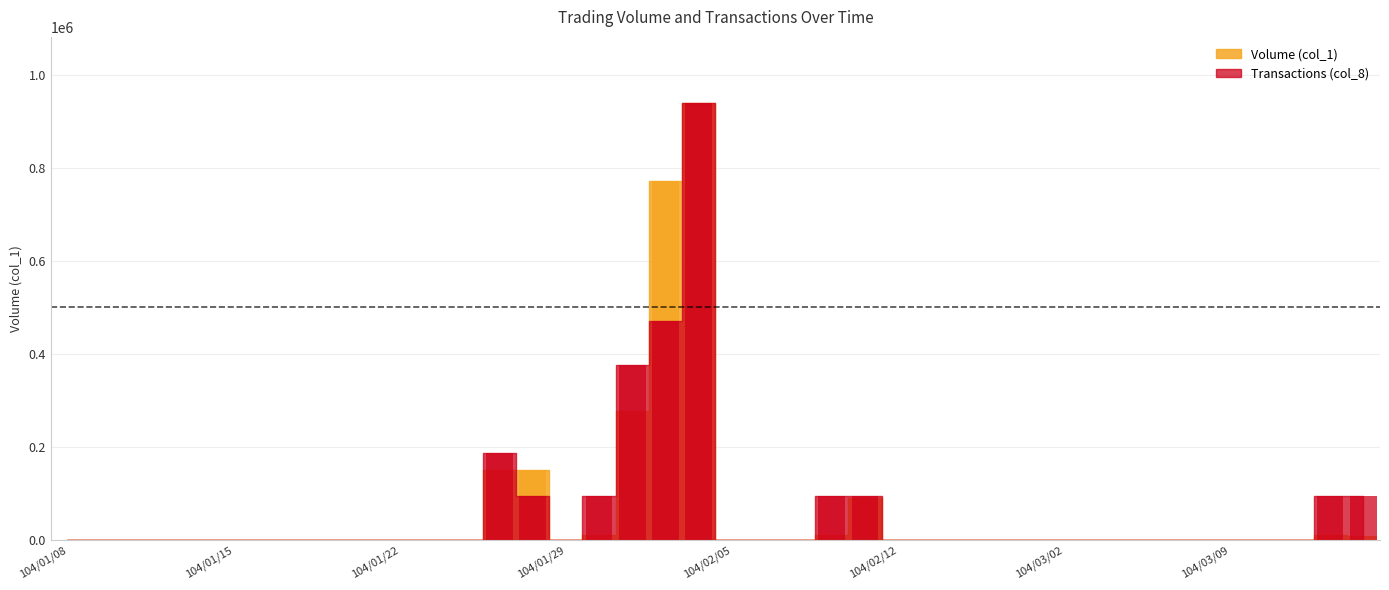

What is the difference between the Volume (col_1) values at 104/02/02 and 104/01/26?

278000